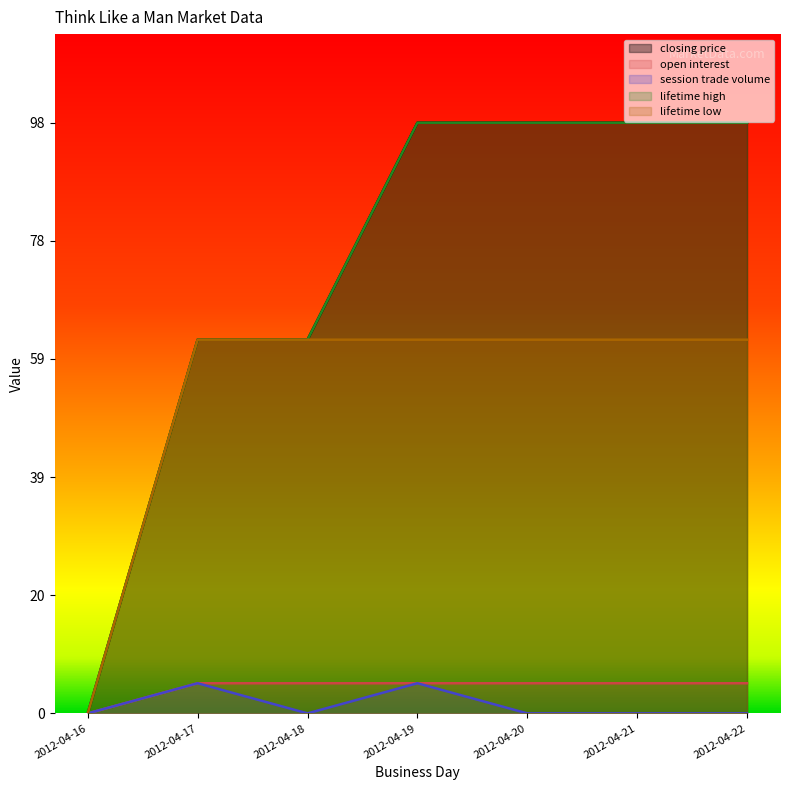

Which series has the largest total across all categories?

closing price